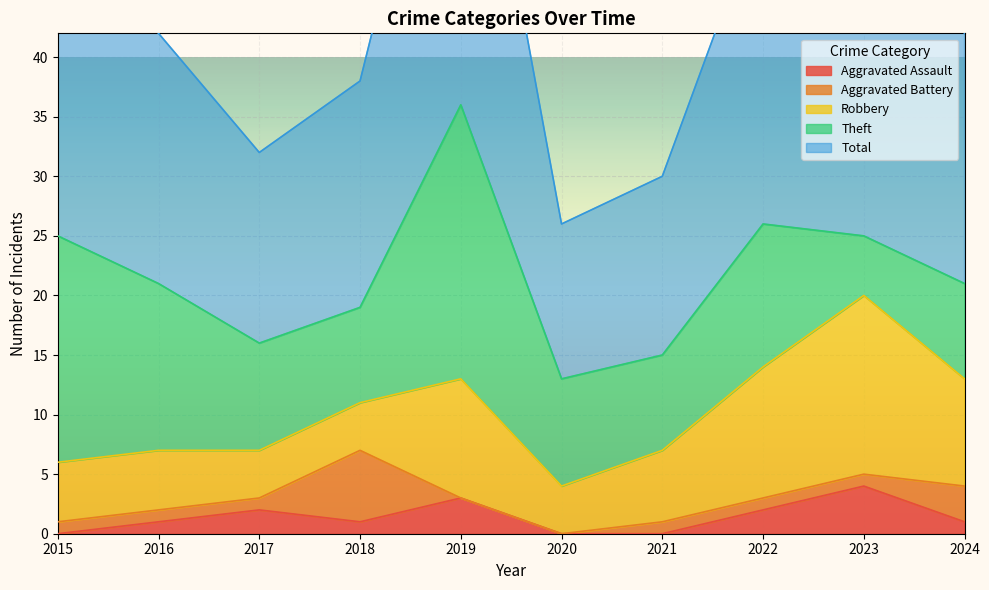

At which label does Total first exceed 21?

2015